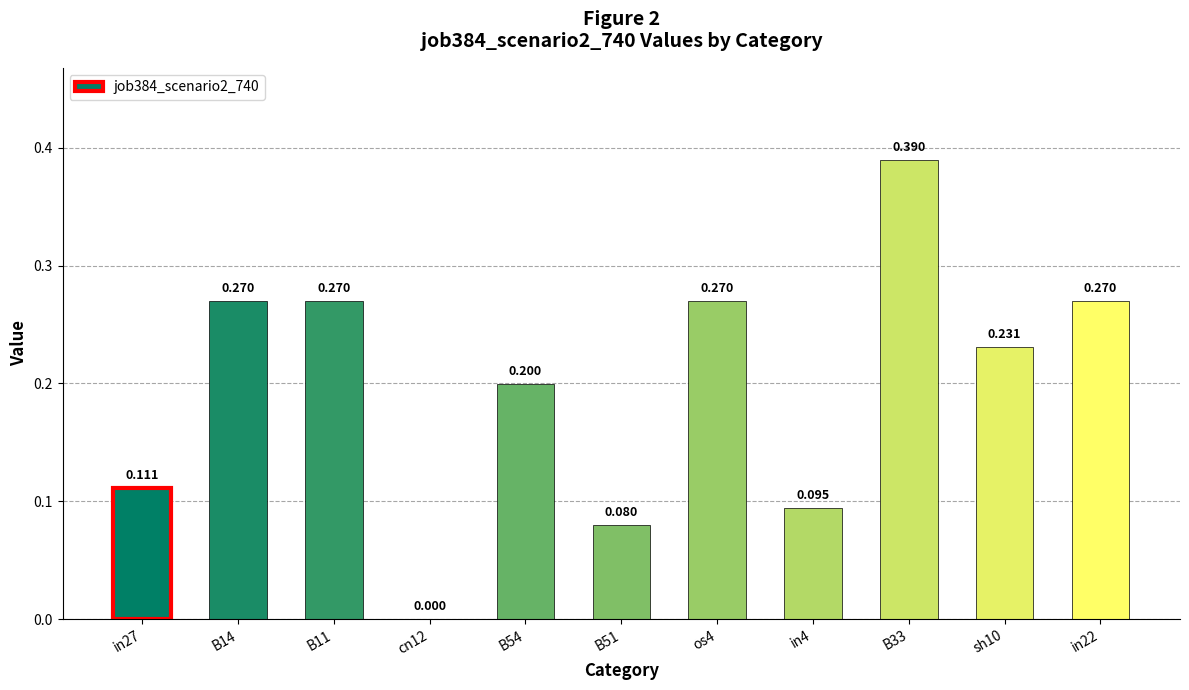

Rank the categories by value from lowest to highest.

cn12, B51, in4, in27, B54, sh10, B14, B11, os4, in22, B33